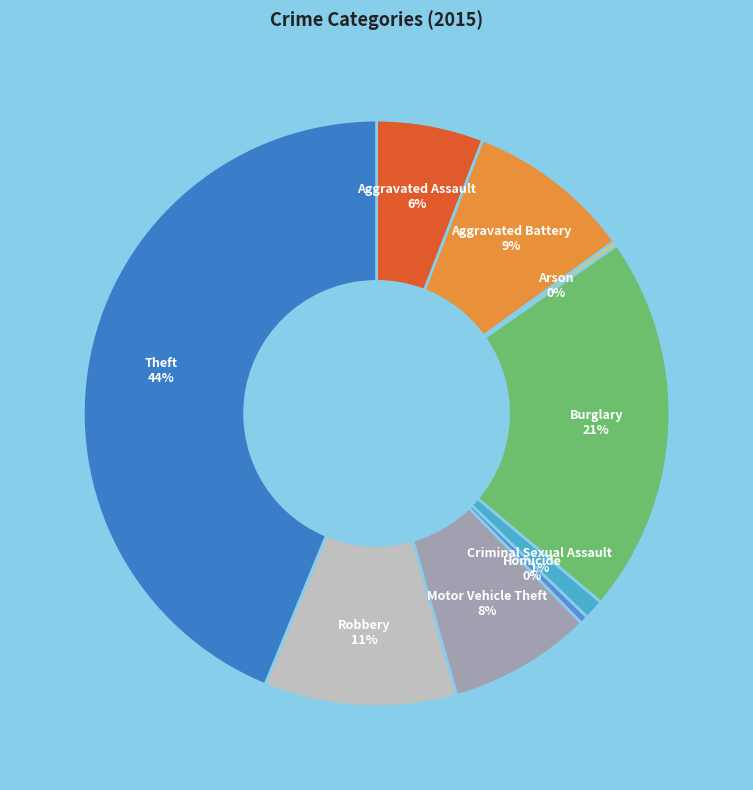

To the nearest percent, what is the difference between the largest and smallest slice percentages?

44%